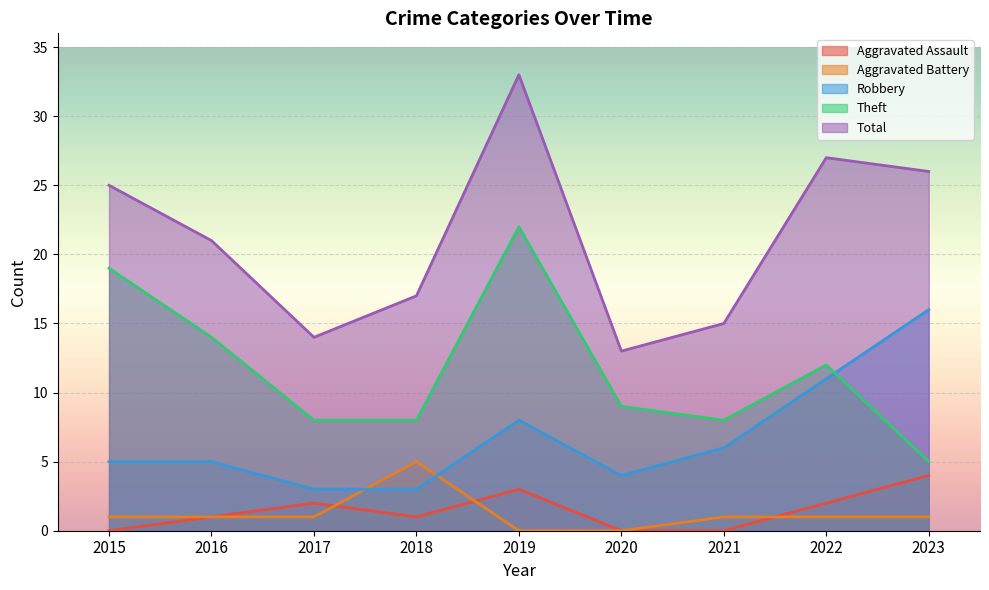

What is the greatest value displayed?

33